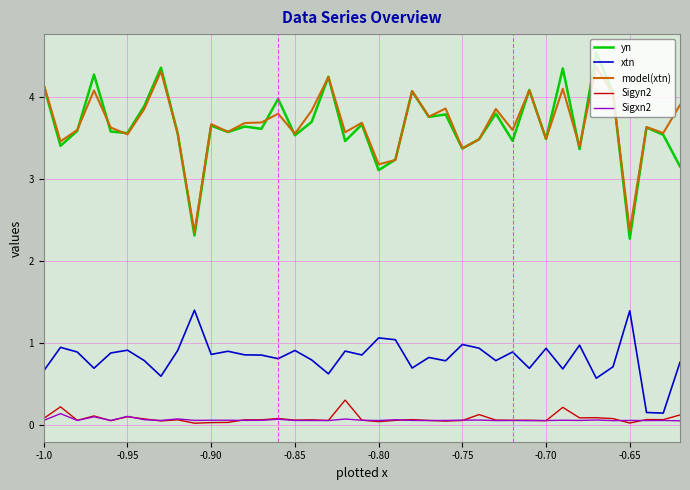

True or false: Sigyn2 and xtn intersect in this chart.

False